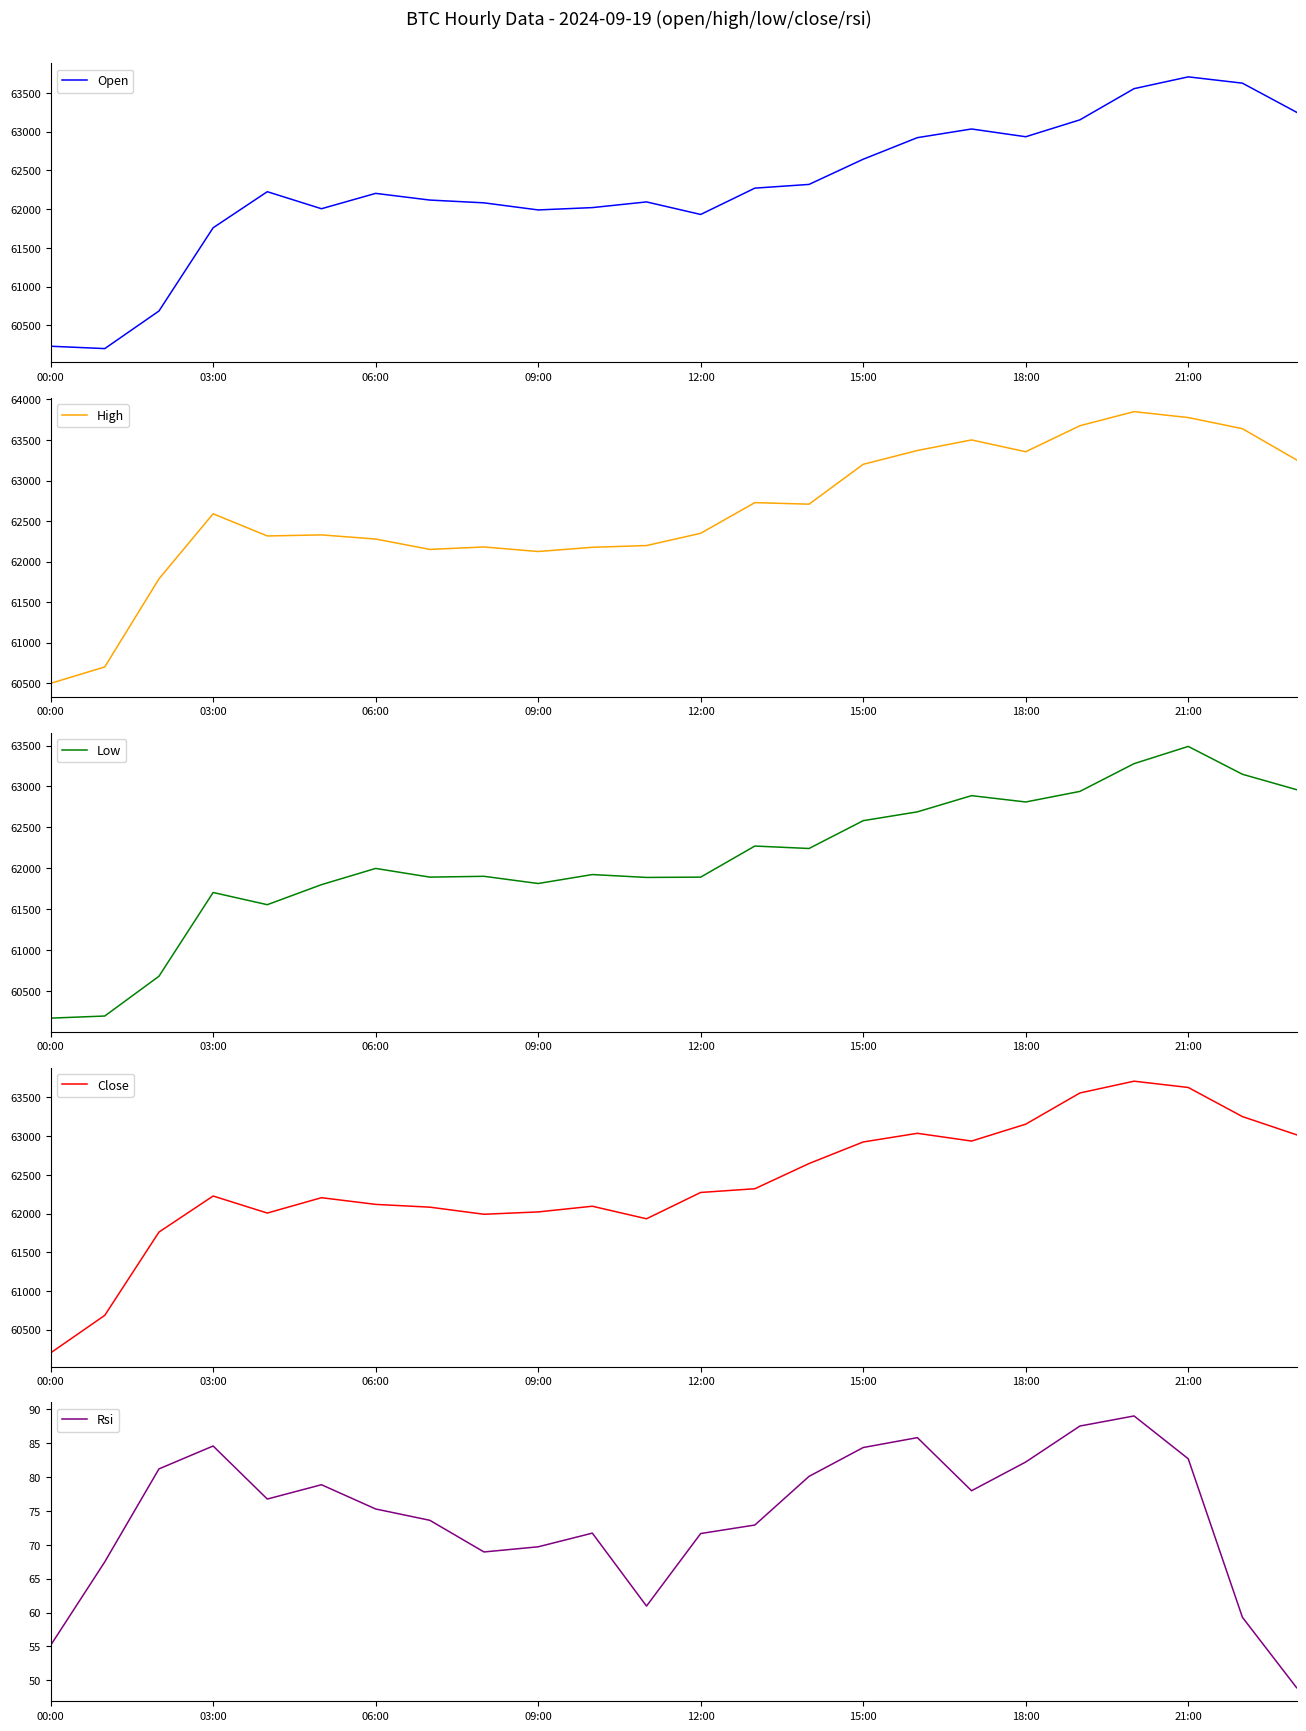

The value of Open at 15:00 is 62645.4. True or false?

True